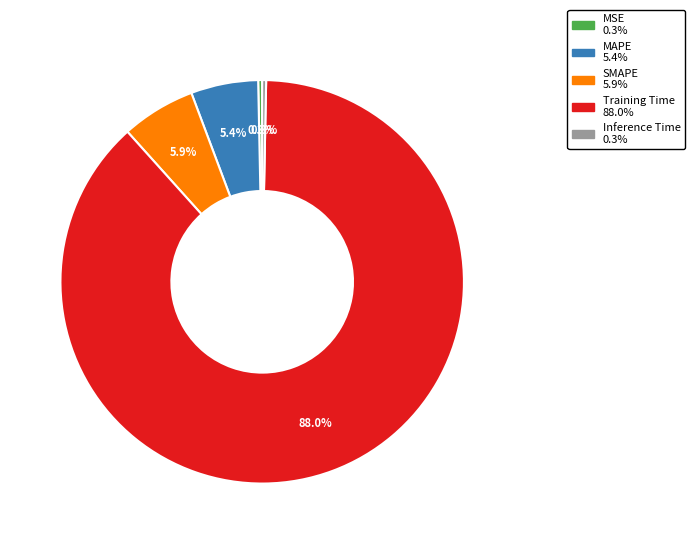

Between MSE and SMAPE, which is larger?

SMAPE